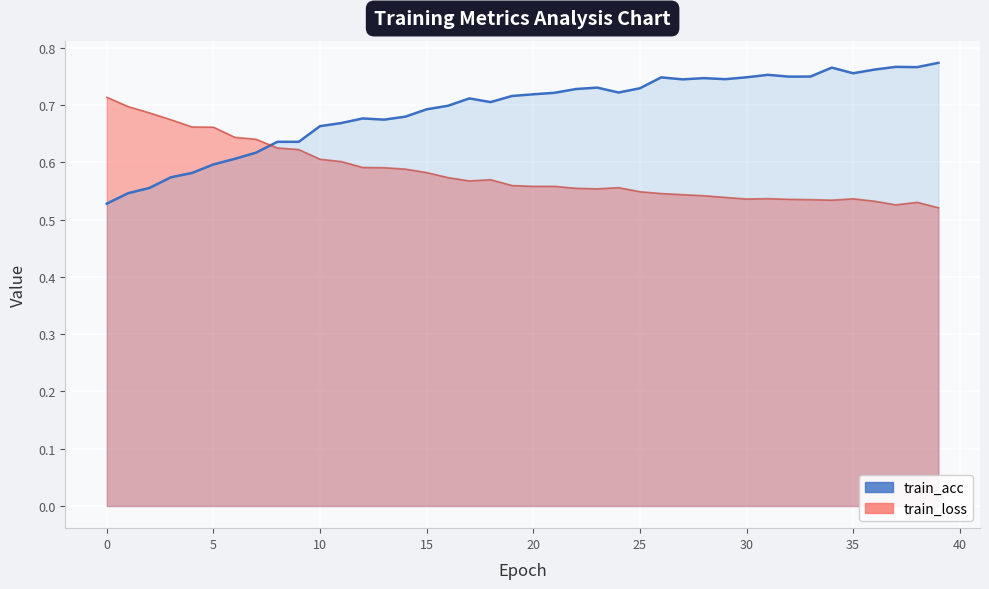

How many train_loss values are between 0 and 1?

40